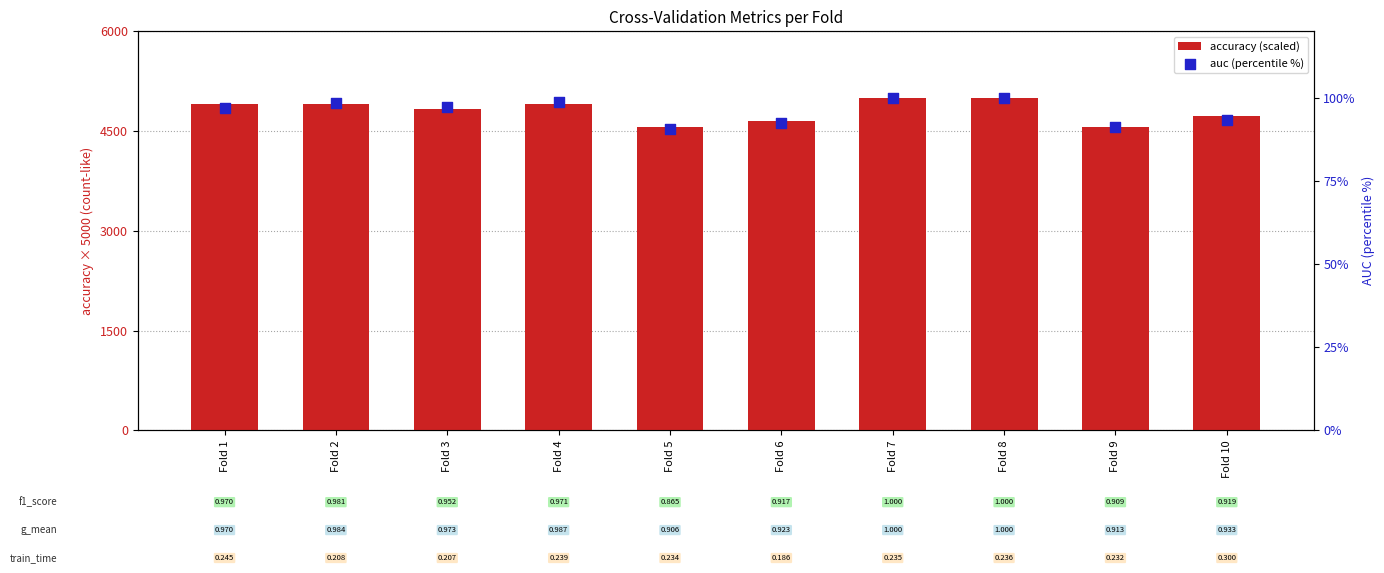

Is the value of auc (percentile %) at Fold 5 greater than the value of accuracy (scaled) at Fold 3?

No